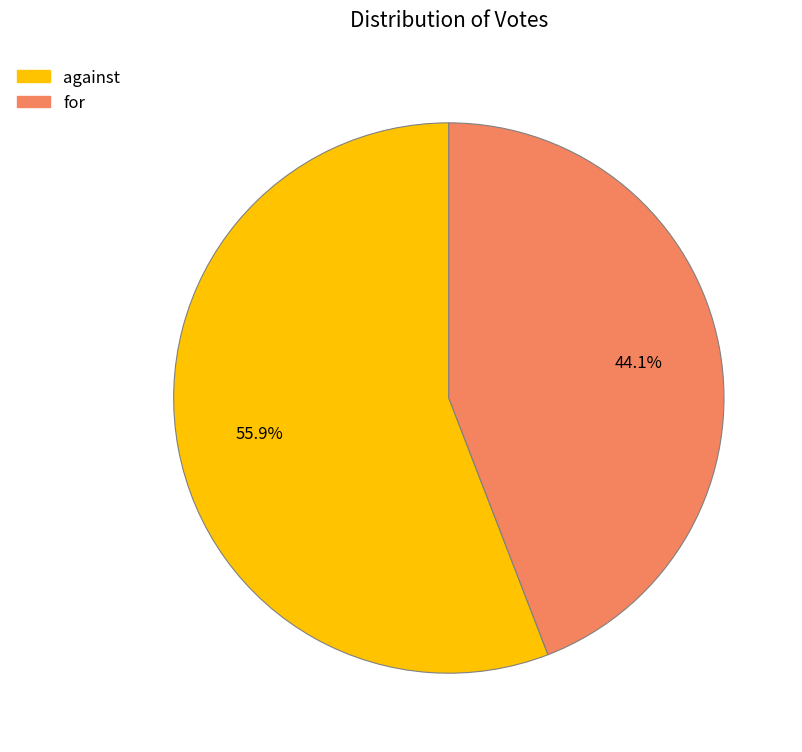

What is the largest slice in the pie chart?

against